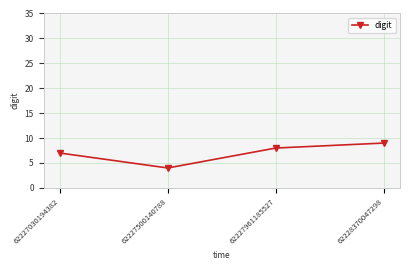

True or false: there are more than 0 points higher than both neighbors.

False